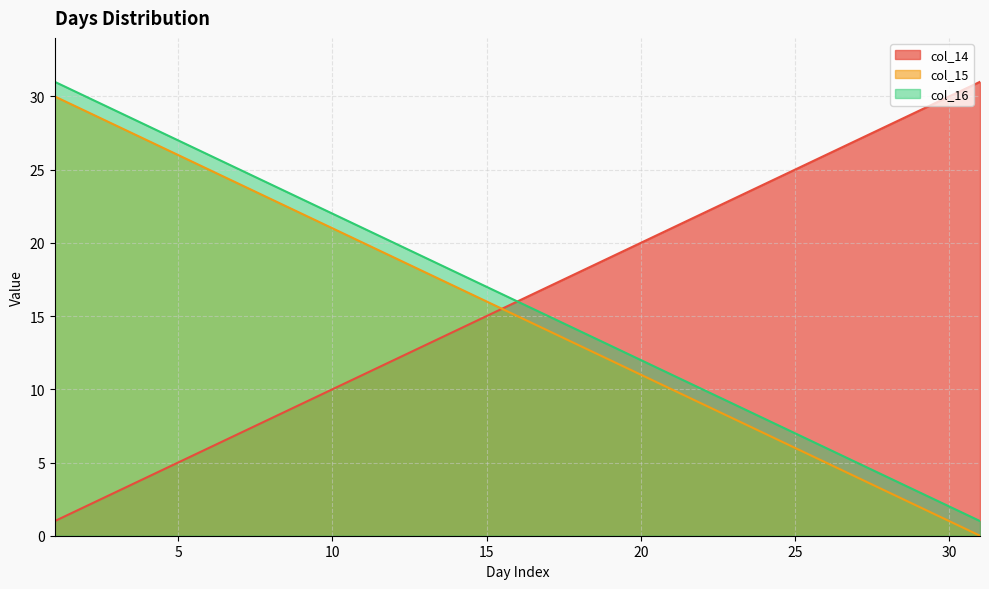

What is the difference between the maximum and minimum values in the col_14 series?

30